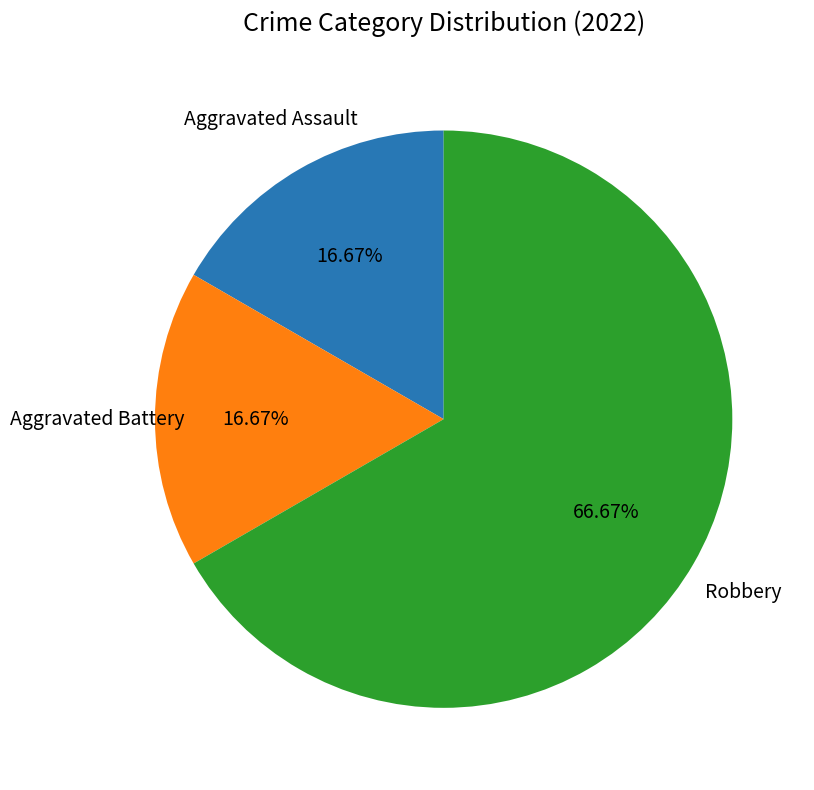

What is the largest slice in the pie chart?

Robbery